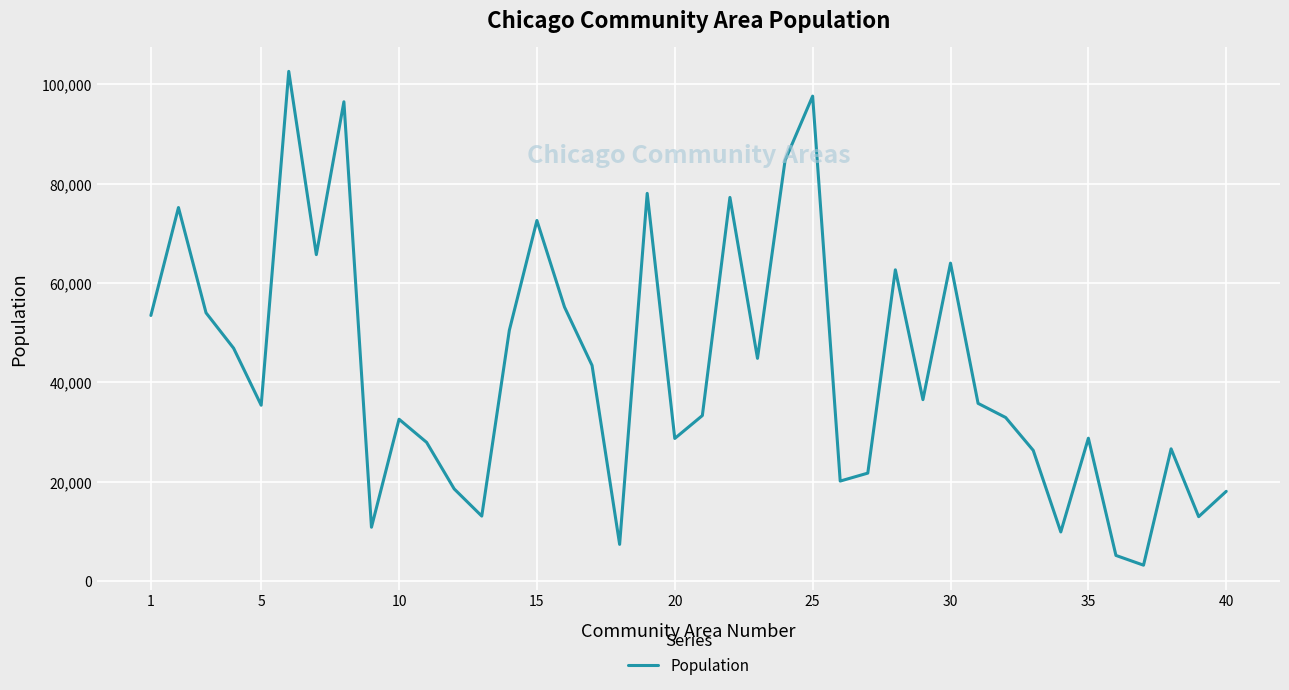

Is this an area chart (filled region under the line)?

No